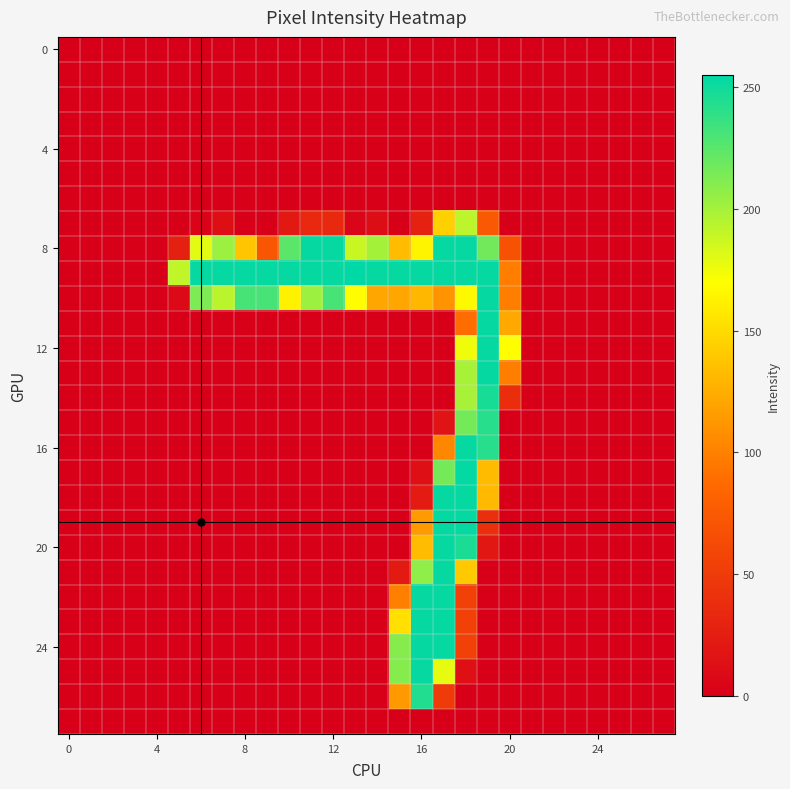

At which category is the sum across all series the highest?

18